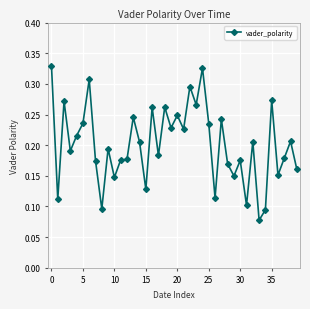

True or false: there are more than 1 points higher than both neighbors.

True